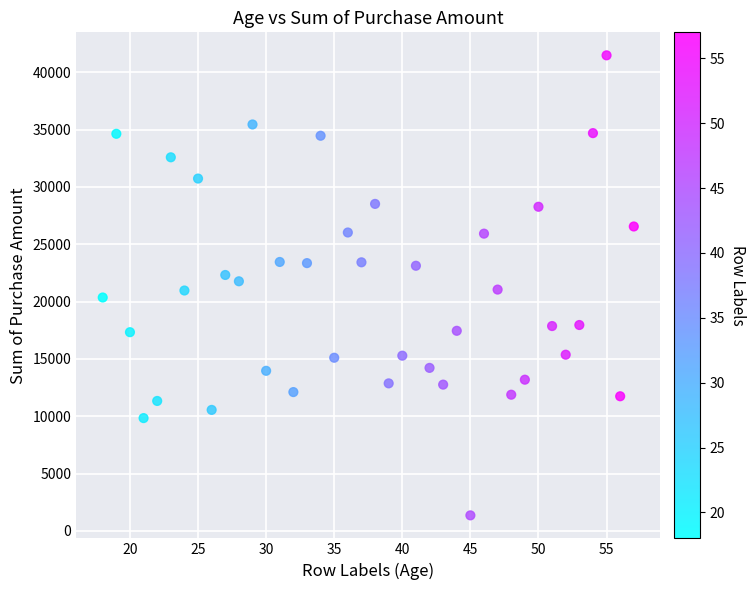

What is the range of Y values (max minus min)?

40130